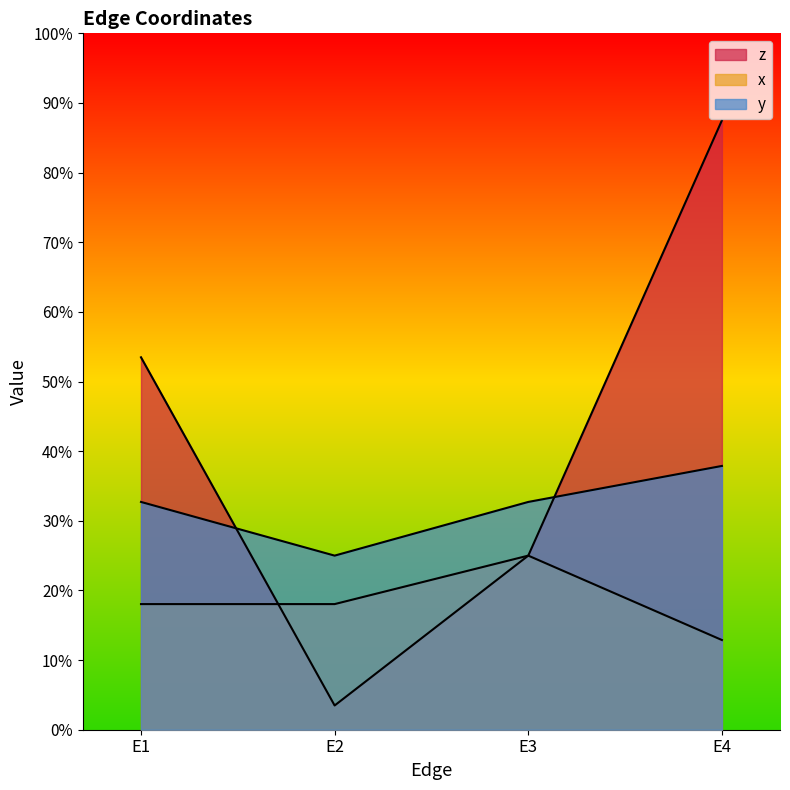

What is the approximate value of y at E3?

0.3